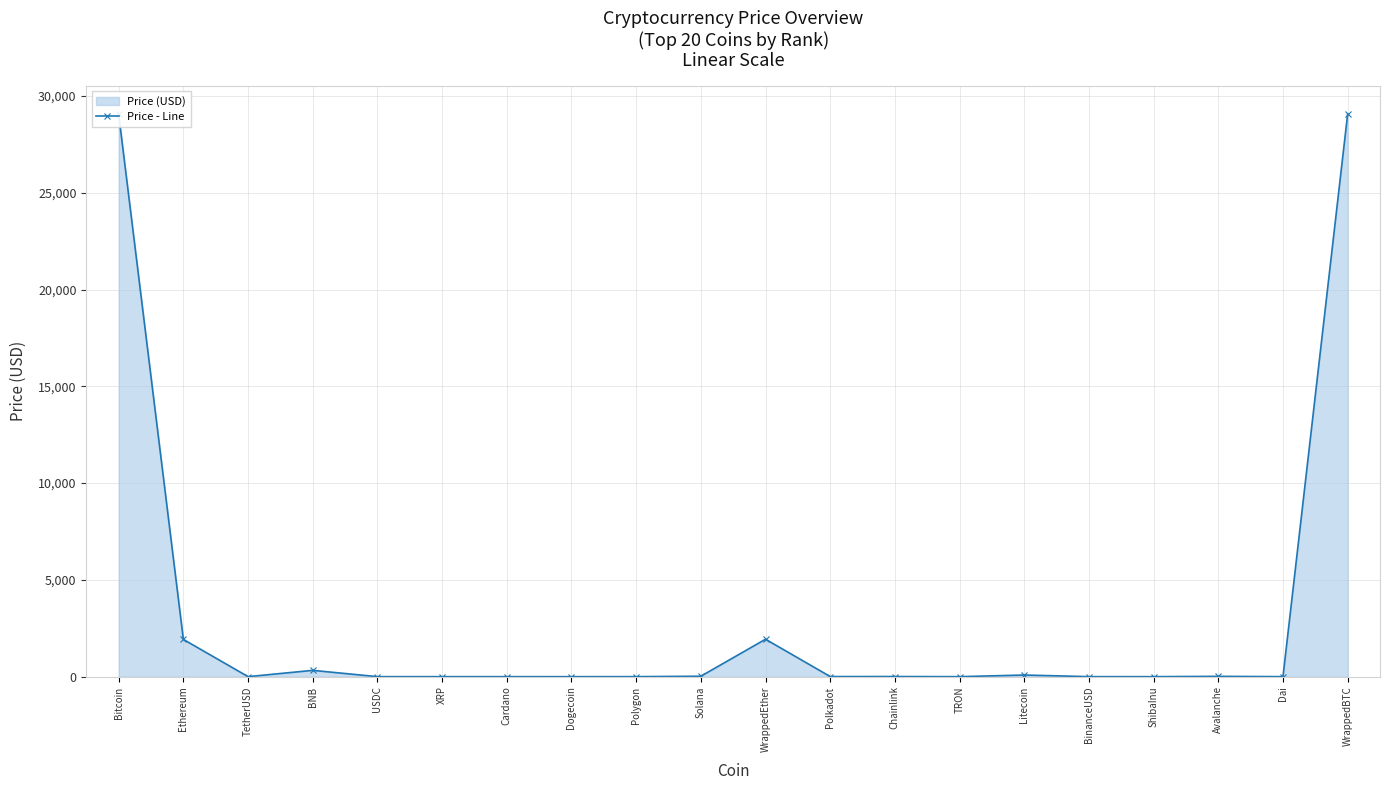

Reading left to right, transcribe all the data shown in this chart.

Bitcoin=29047.0	Ethereum=1924.2	TetherUSD=1.0	BNB=325.6	USDC=1.0	XRP=0.5	Cardano=0.4	Dogecoin=0.1	Polygon=1.0	Solana=22.6	WrappedEther=1934.1	Polkadot=5.7	Chainlink=7.0	TRON=0.1	Litecoin=84.8	BinanceUSD=1.0	ShibaInu=0.0	Avalanche=16.7	Dai=1.0	WrappedBTC=29069.3